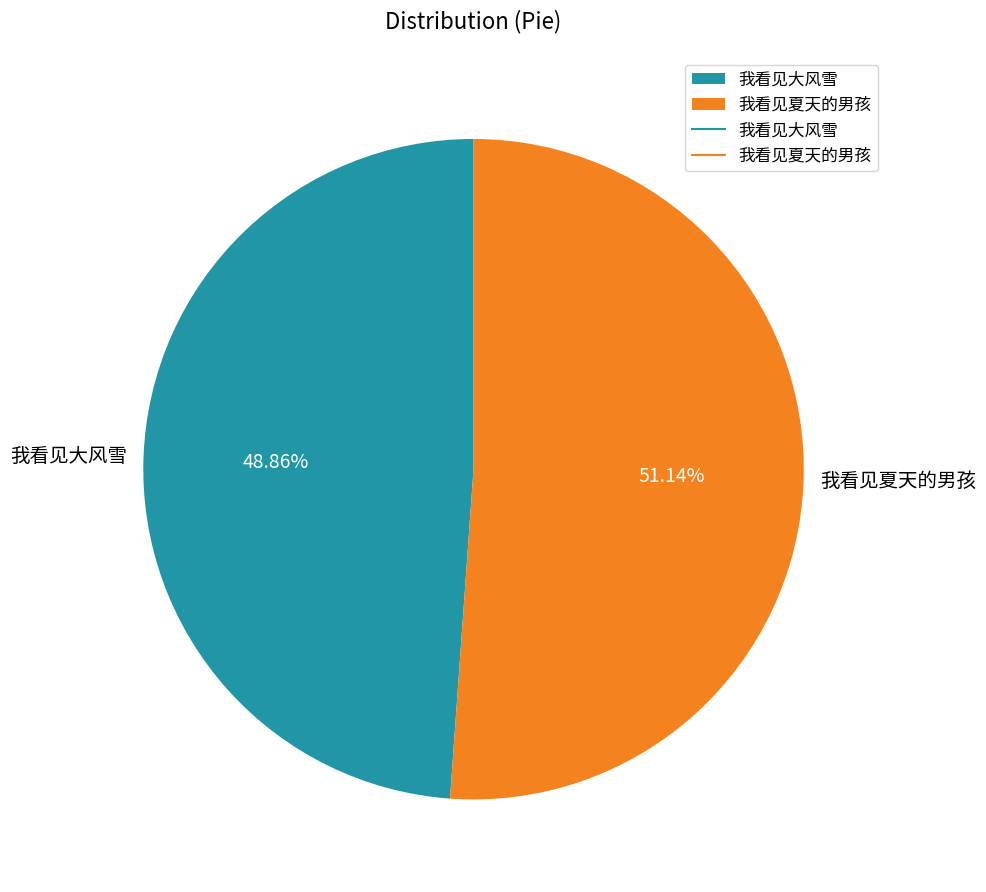

What is the largest slice in the pie chart?

我看见夏天的男孩